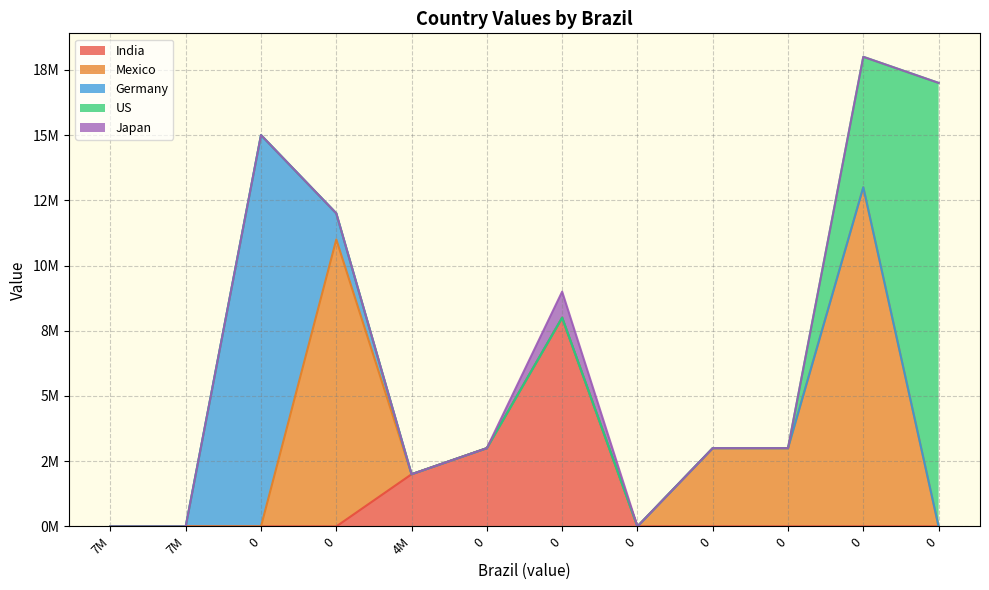

Is the value of Mexico at 0 greater than the value of Germany at 0?

No